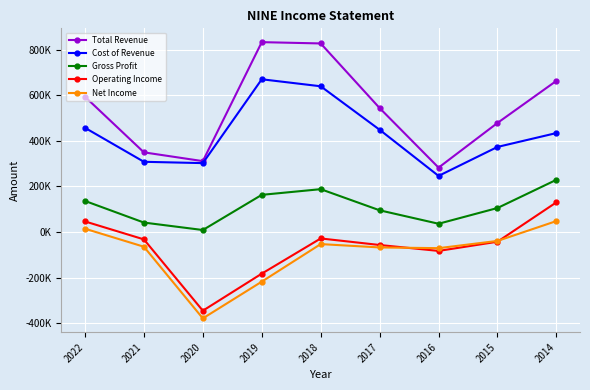

What is the value of the Gross Profit point at the 4th from the left?

163000